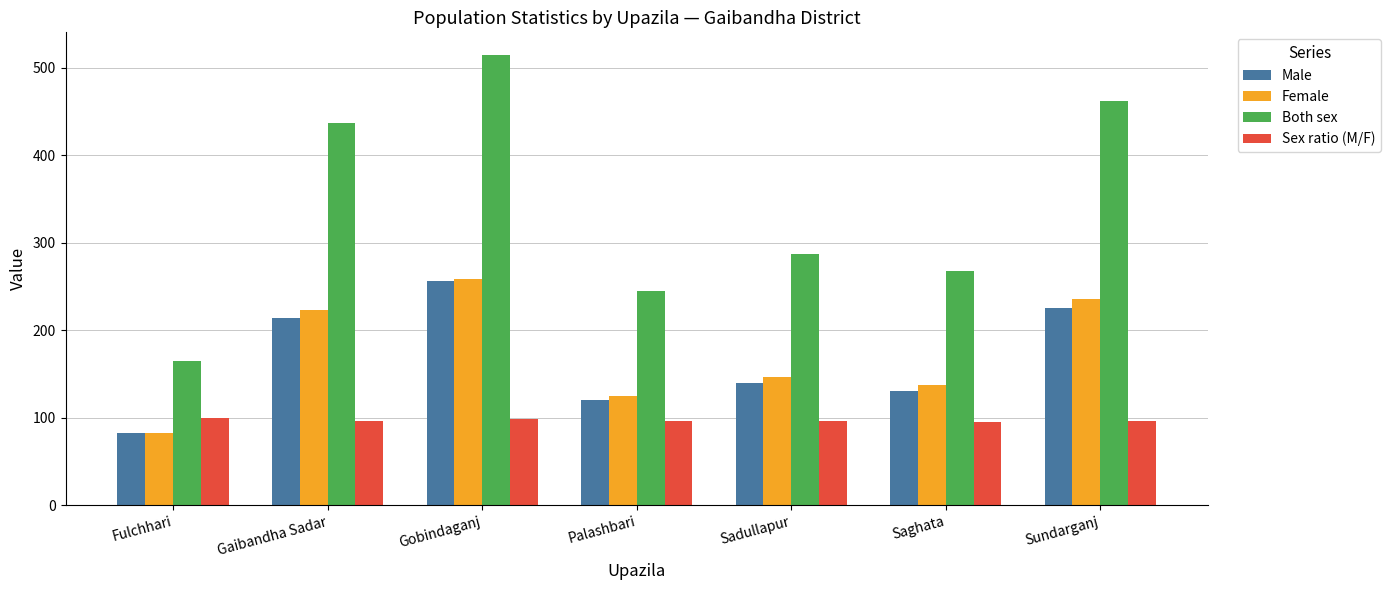

How many groups of bars are there?

7